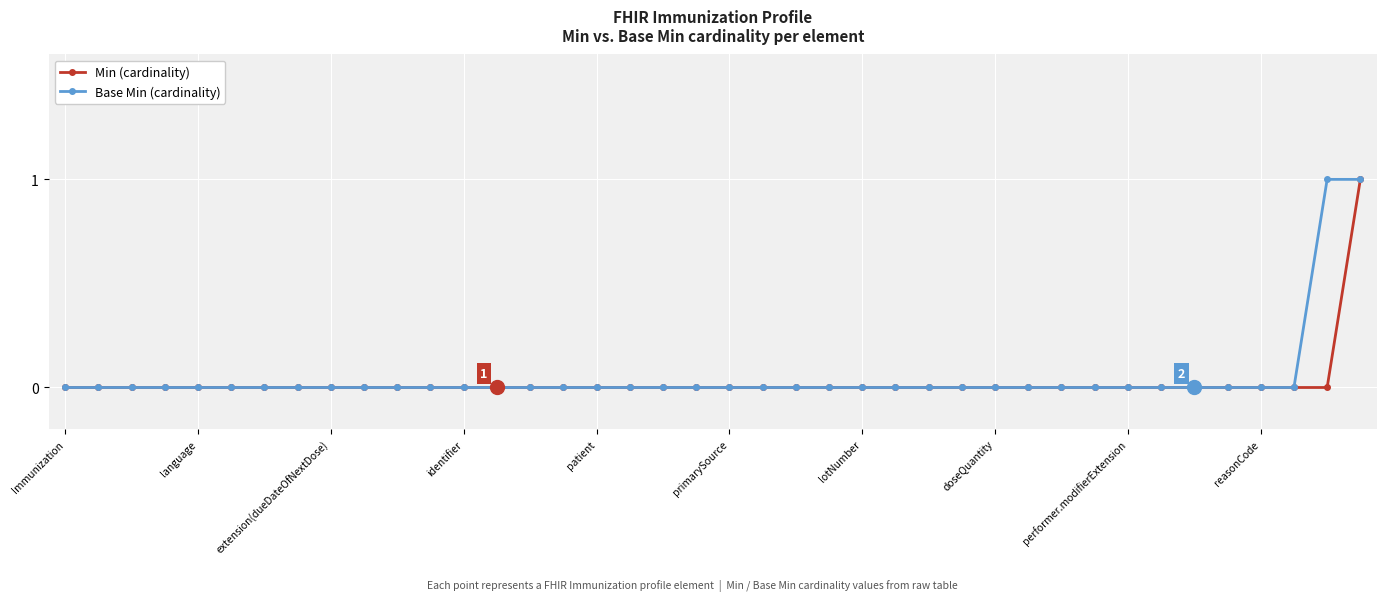

Reading right to left, transcribe all the data shown in this chart.

Min (cardinality): 1	0	0	0	0	0	0	0	0	0	0	0	0	0	0	0	0	0	0	0	0	0	0	0	0	0	0	0	0	0	0	0	0	0	0	0	0	0	0	0
Base Min (cardinality): 1	1	0	0	0	0	0	0	0	0	0	0	0	0	0	0	0	0	0	0	0	0	0	0	0	0	0	0	0	0	0	0	0	0	0	0	0	0	0	0